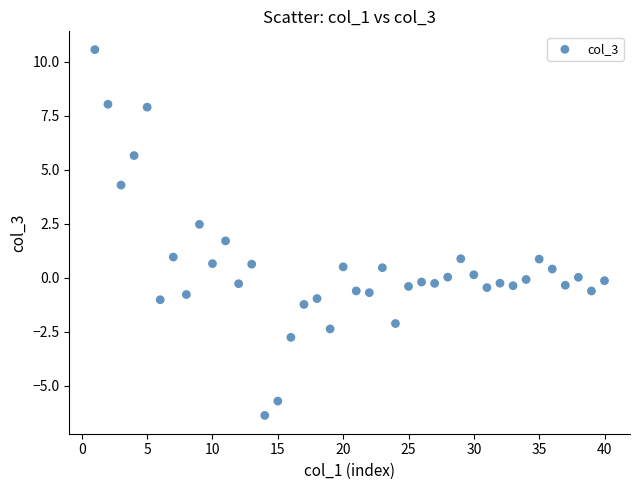

What is the range of Y values (max minus min)?

16.9